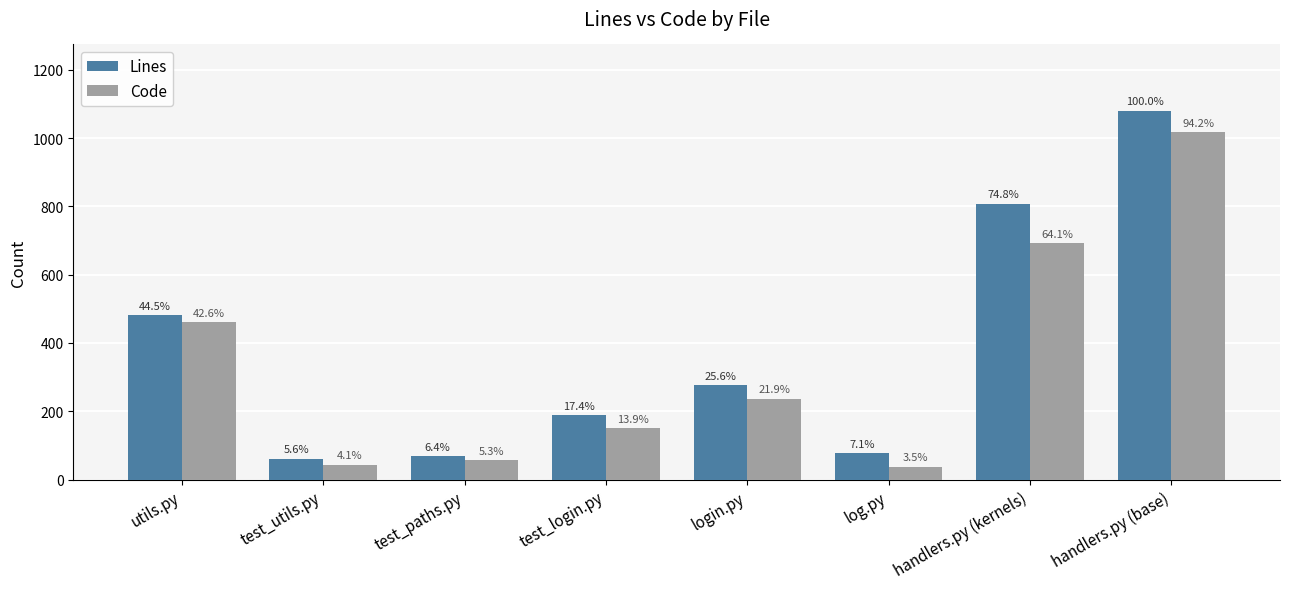

Read the Lines value at handlers.py (base).

1080